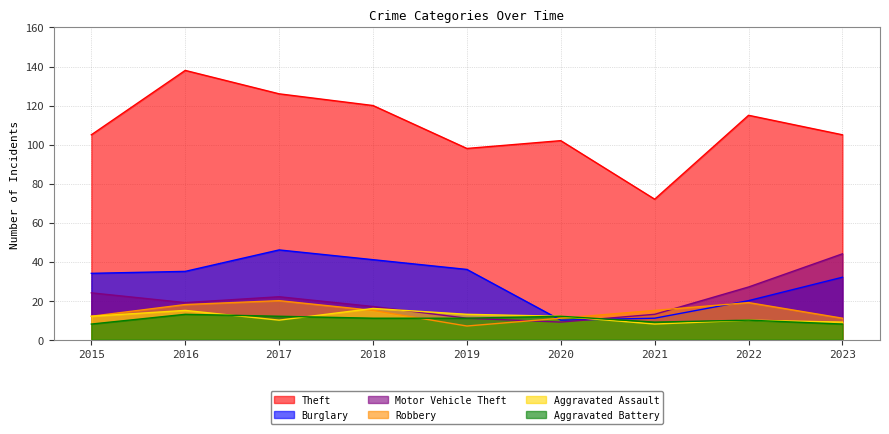

How many data points in Aggravated Assault are less than 12?

4